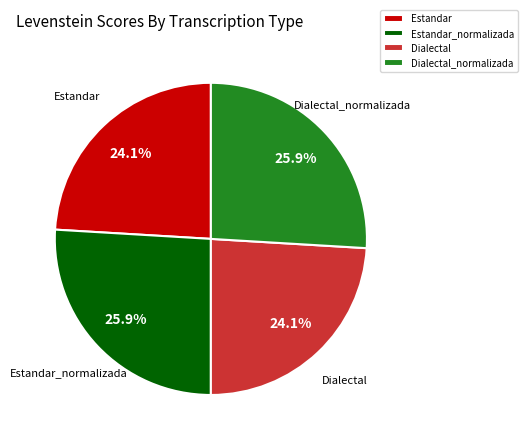

What percentage is the Estandar_normalizada slice, to the nearest percent?

26%